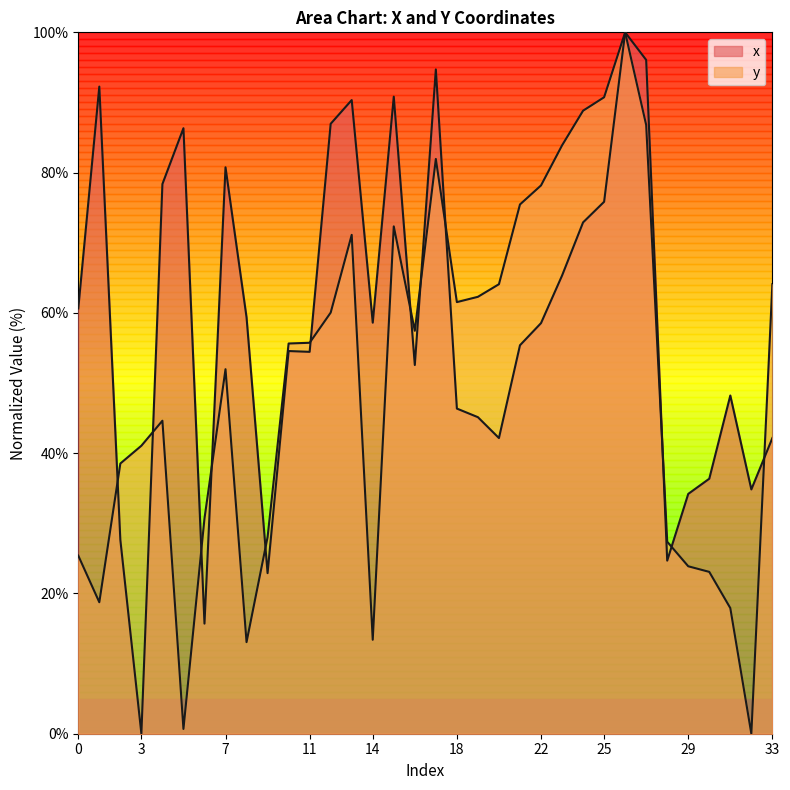

How many values in y are above zero?

33